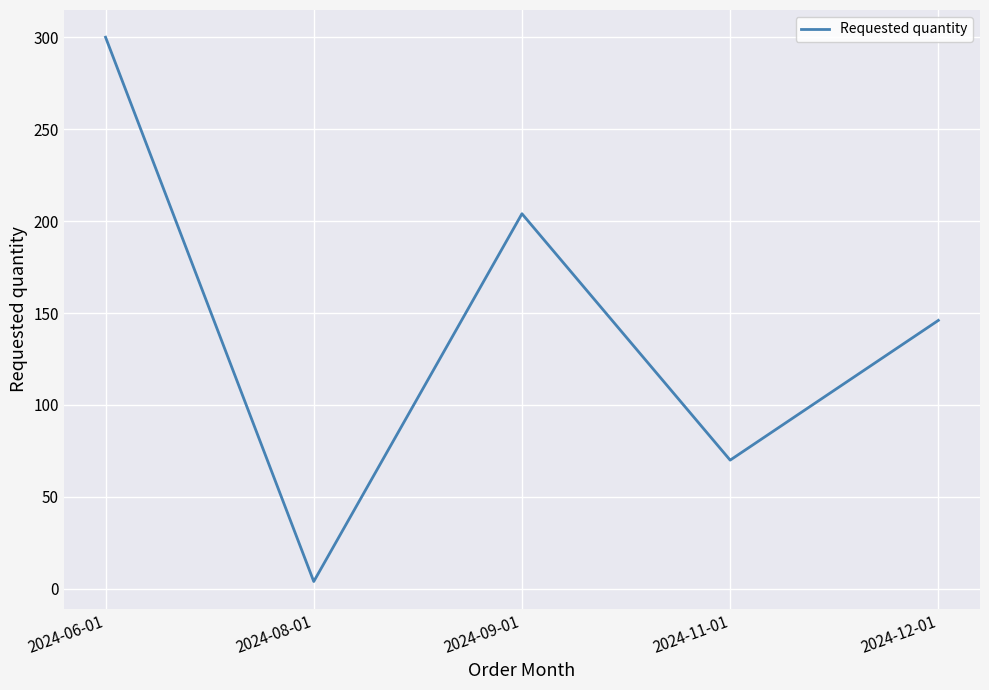

What is the difference between the values at 2024-08-01 and 2024-06-01?

296